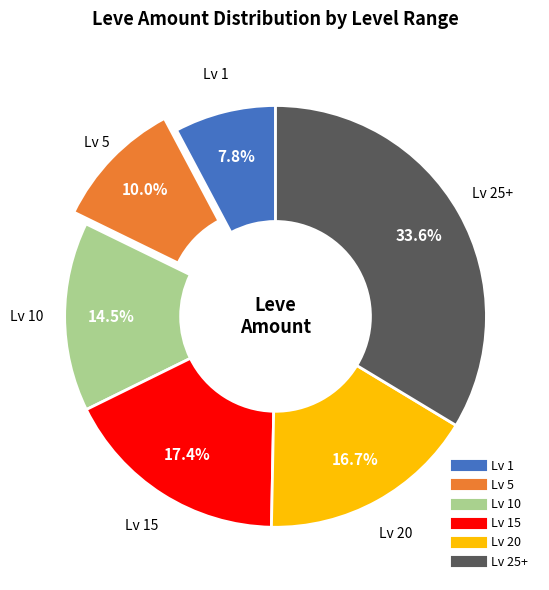

Does any single category account for the majority?

No